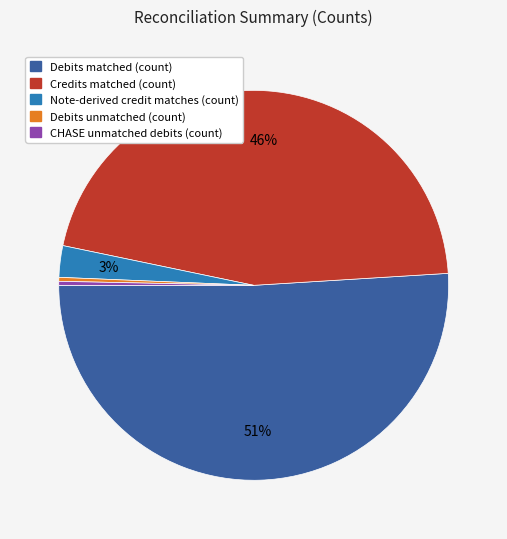

How many segments does this pie chart have?

5